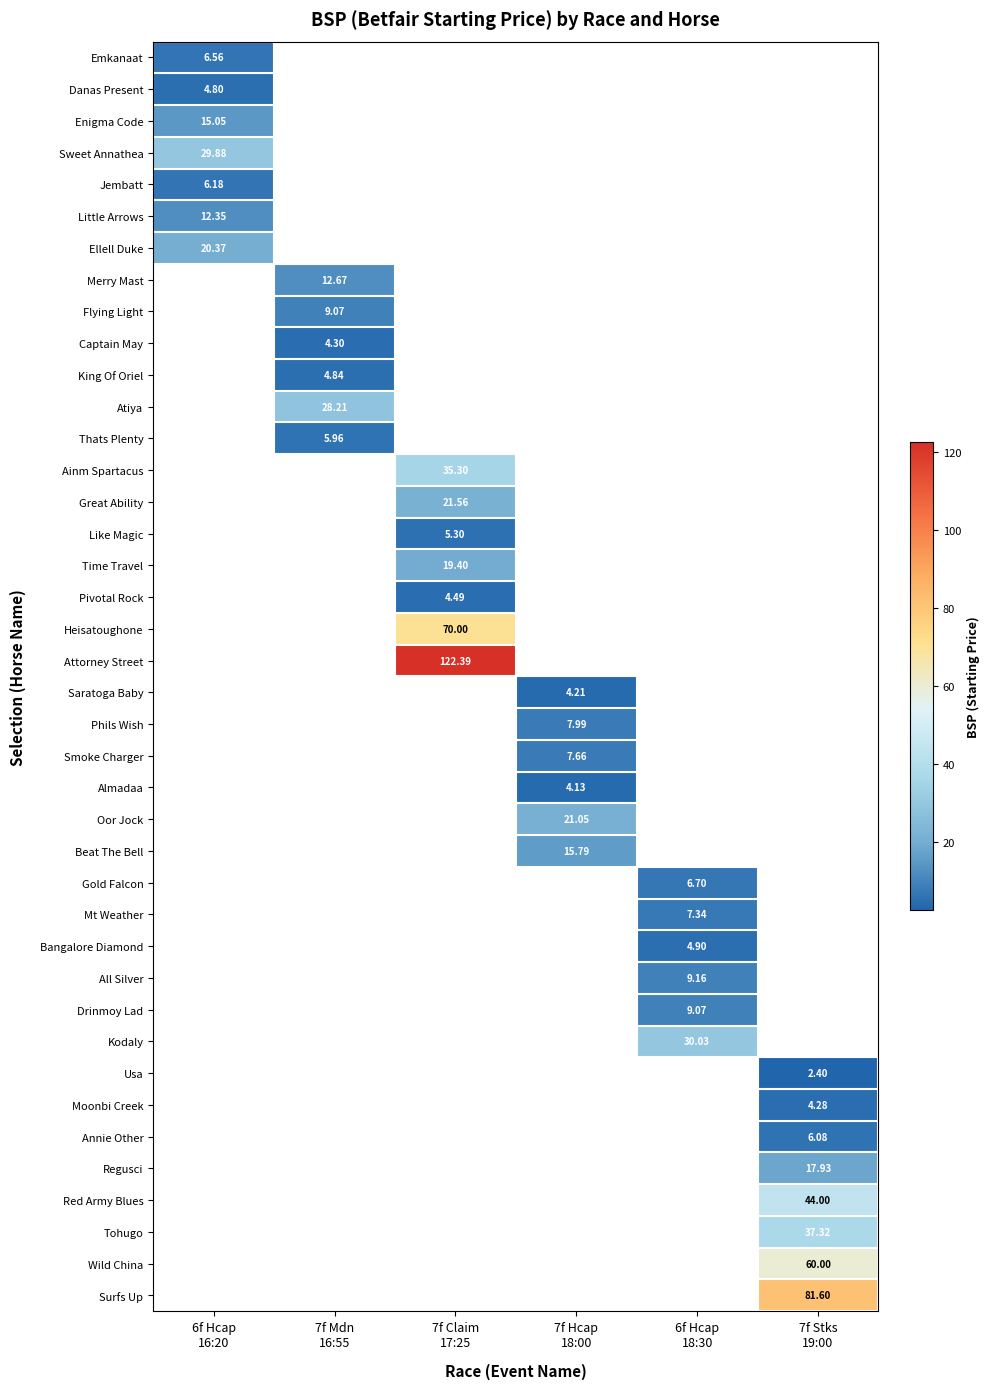

Is it true that Mt Weather equals 3.5 at 6f Hcap 18:30?

False